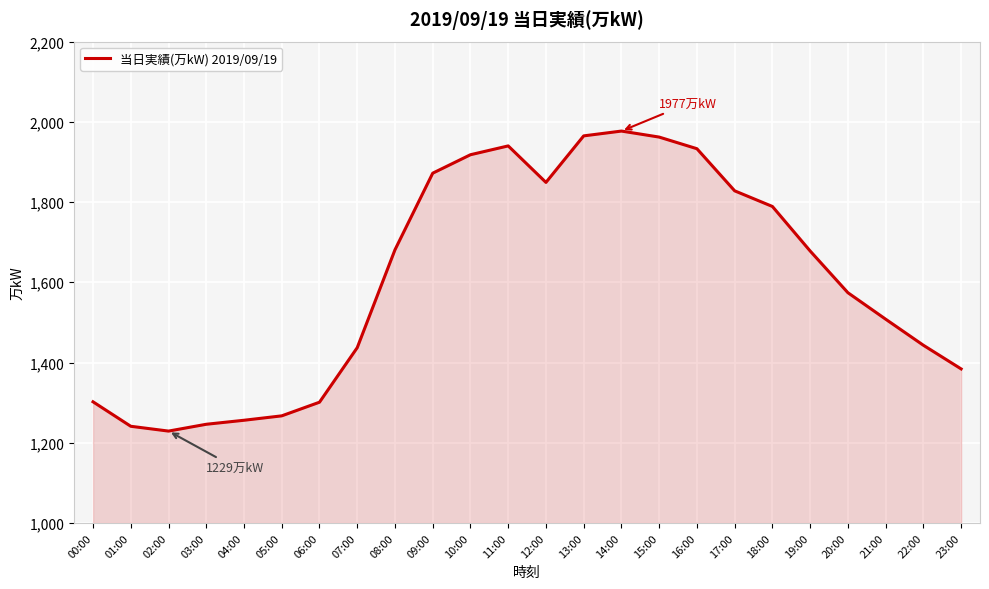

Approximately how many times larger is the value at 12:00 compared to 10:00?

1.0